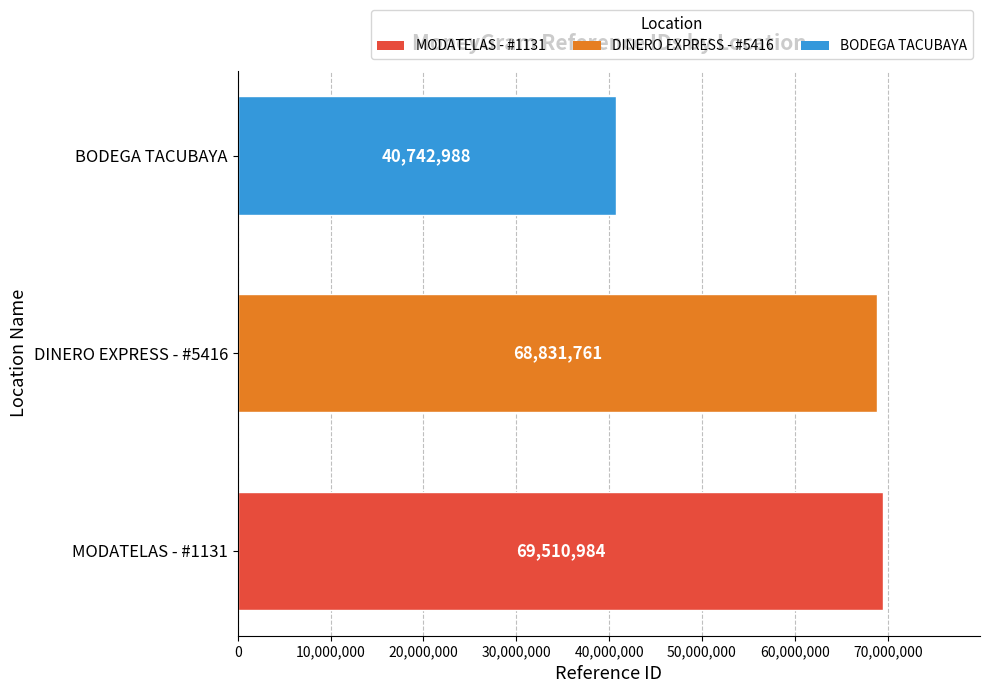

What is the change in value from MODATELAS - #1131 to BODEGA TACUBAYA?

-28767996